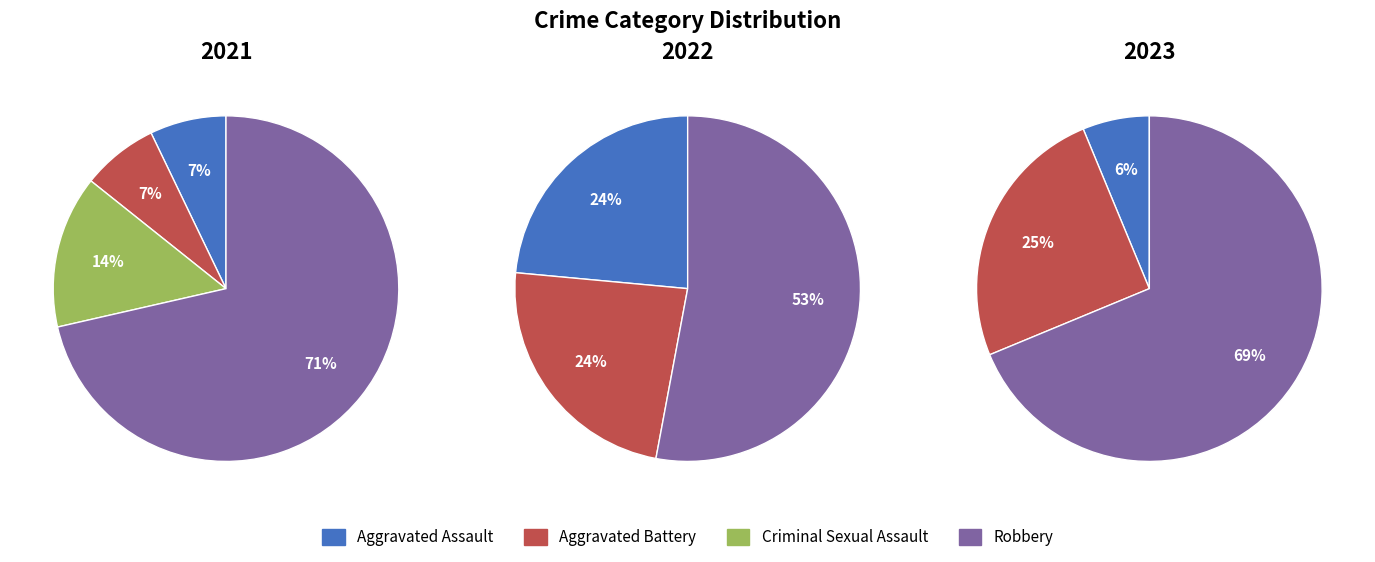

How many slices are in this pie chart?

4